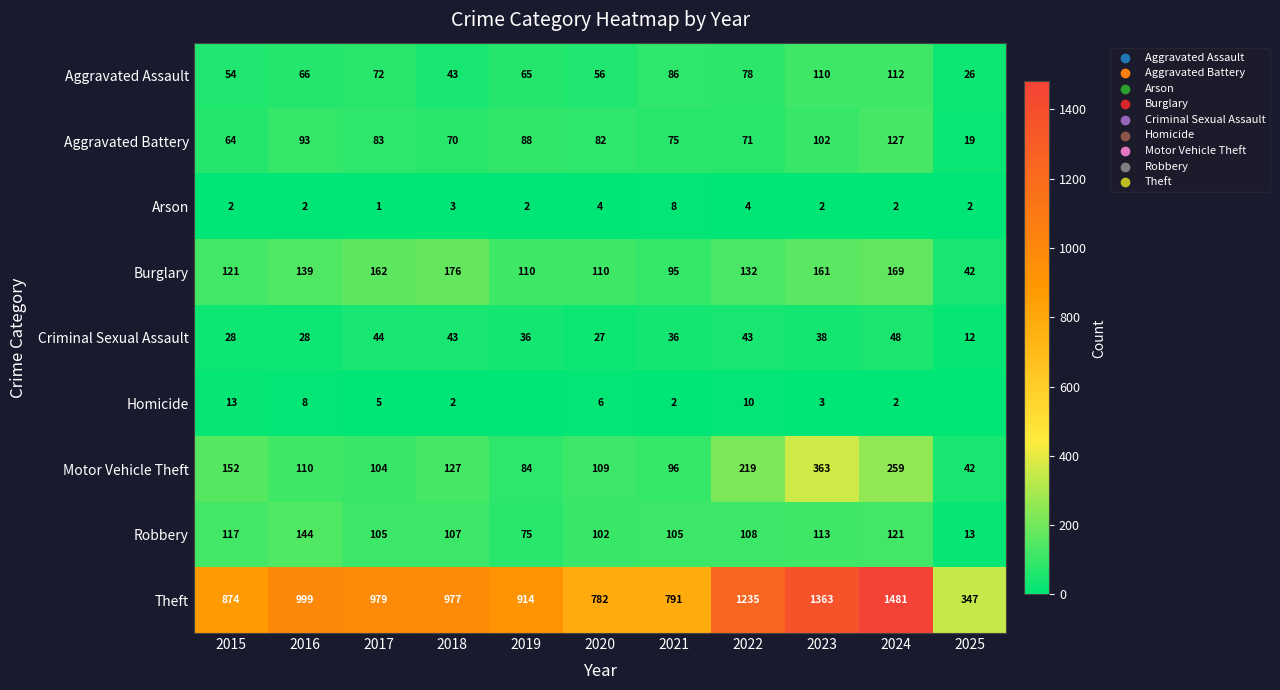

What is the difference between the Robbery values at 2015 and 2022?

9